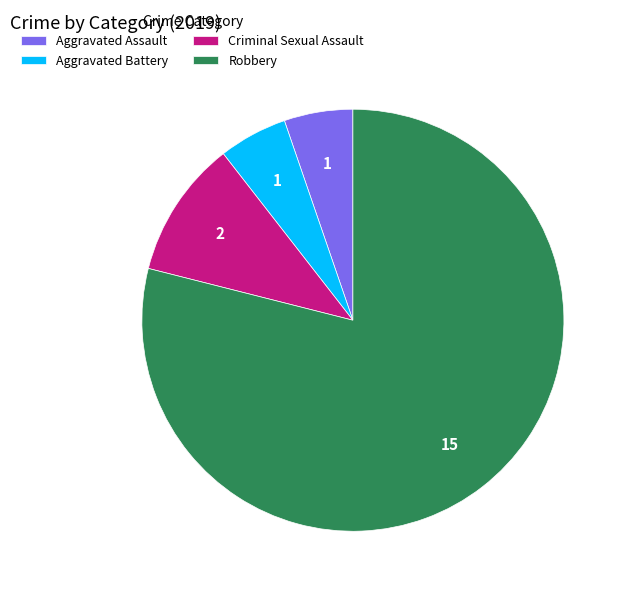

Which slice is the largest?

Robbery